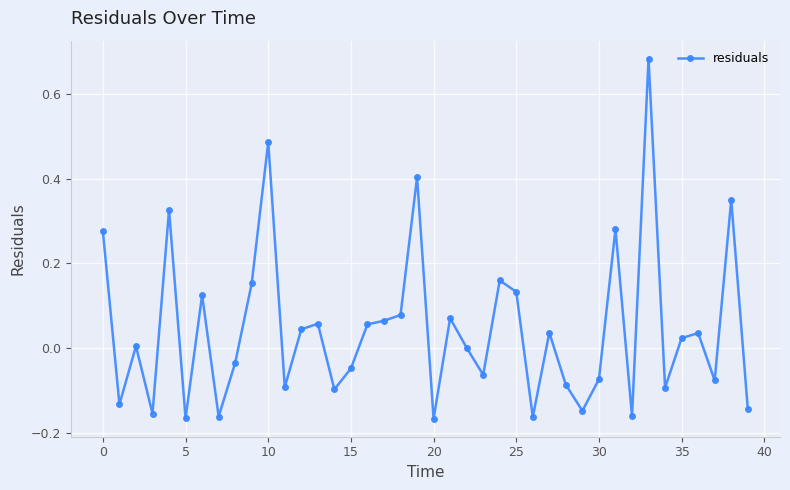

What is the sum of all values?

1.8